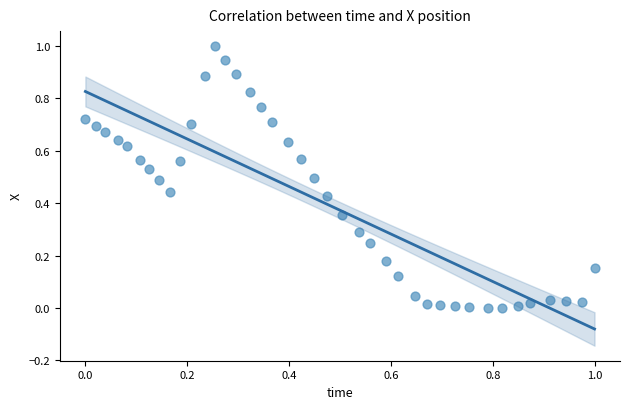

What is the range of Y values (max minus min)?

1.0